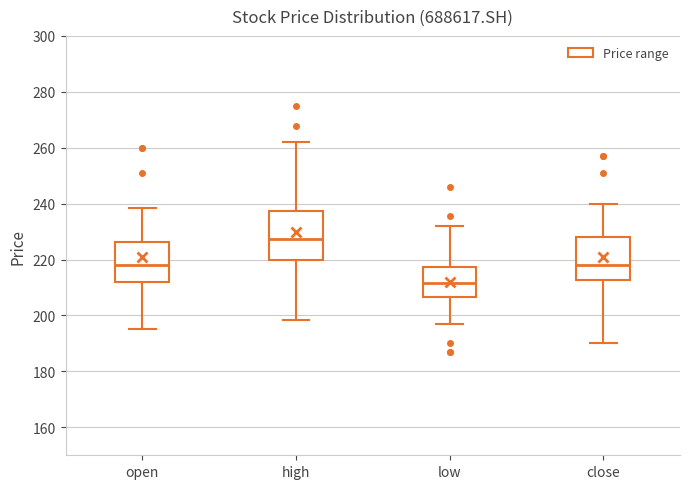

Which box has the lowest median line?

low